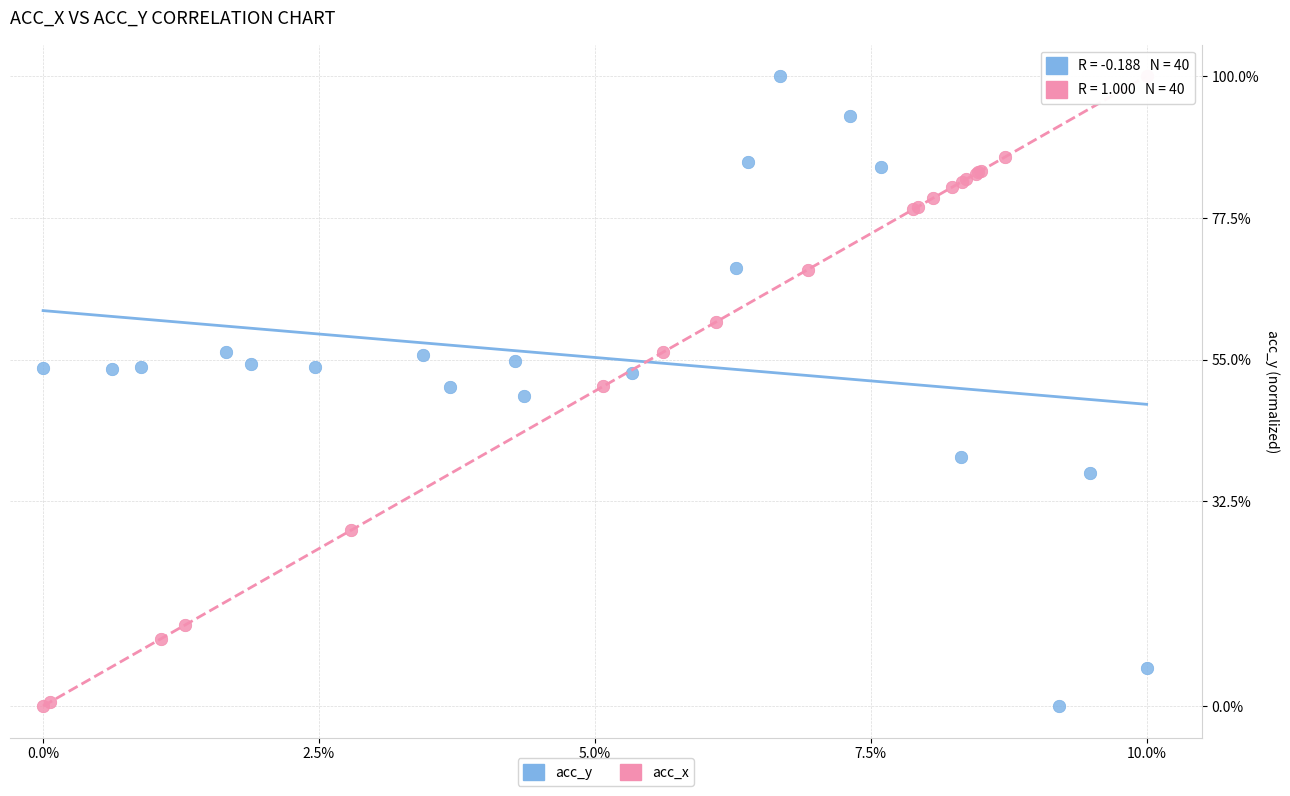

What are all the series names shown in the legend?

acc_y, acc_x